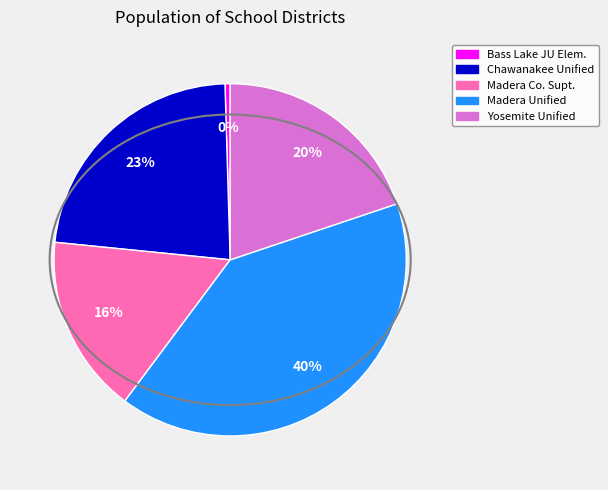

Is there a majority slice in this chart?

No